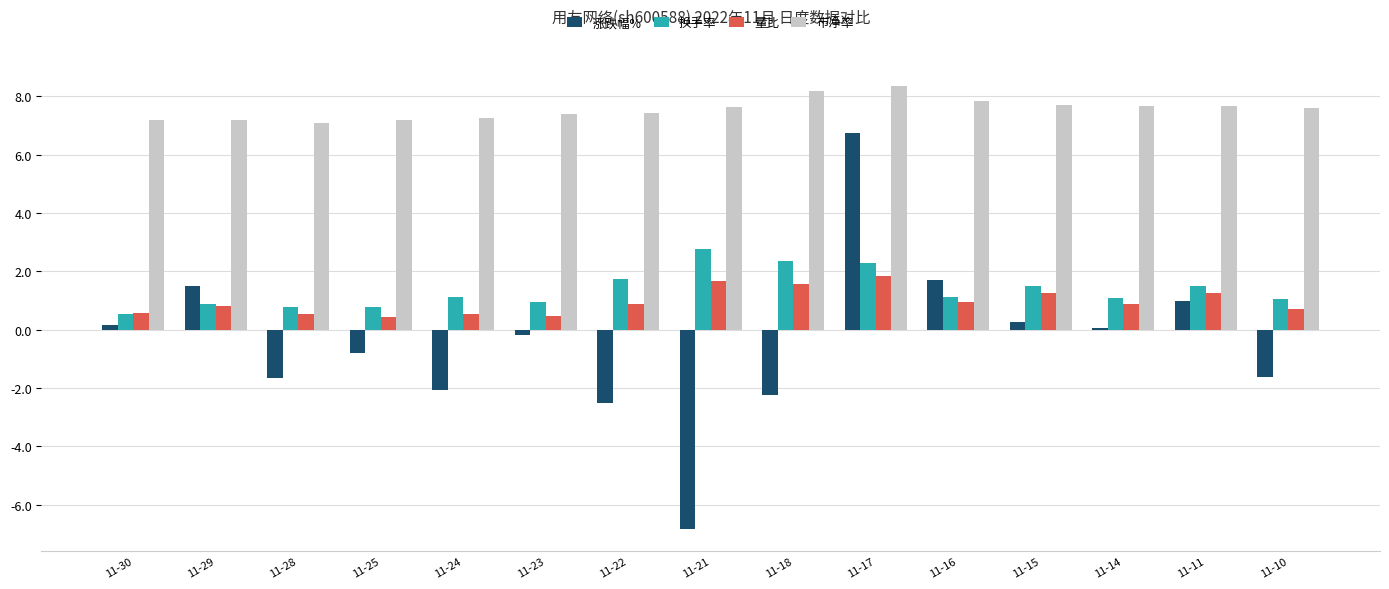

Count the number of categories in the chart.

15